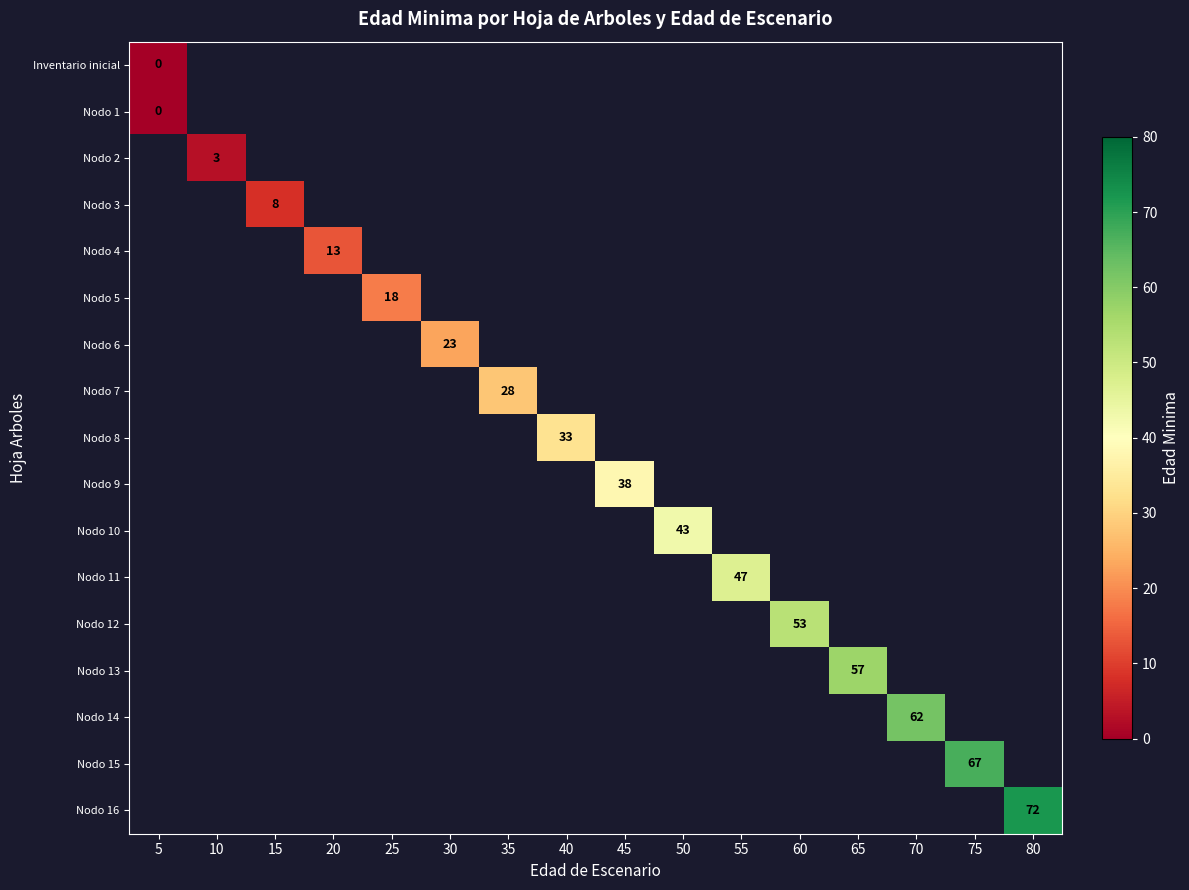

Between 20 and 55, which is larger?

55